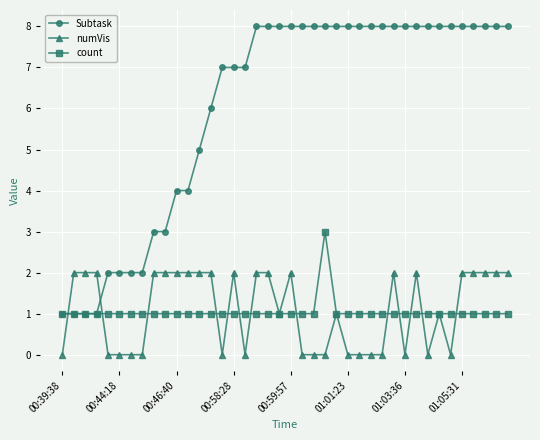

After their last crossing, which series has the higher values: numVis or Subtask?

Subtask